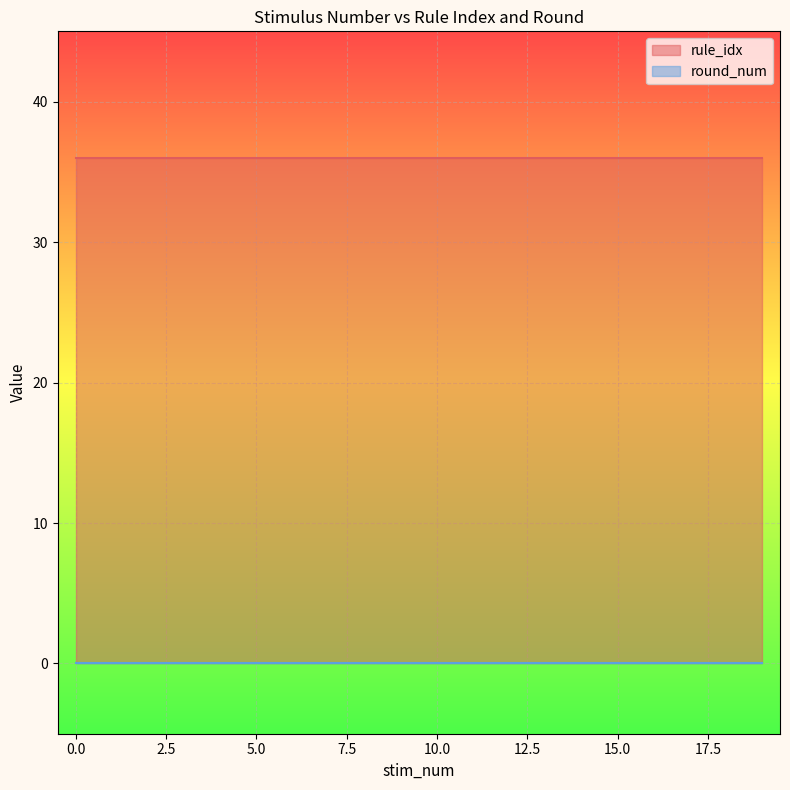

The rule_idx series shows 10 at 13. True or false?

False